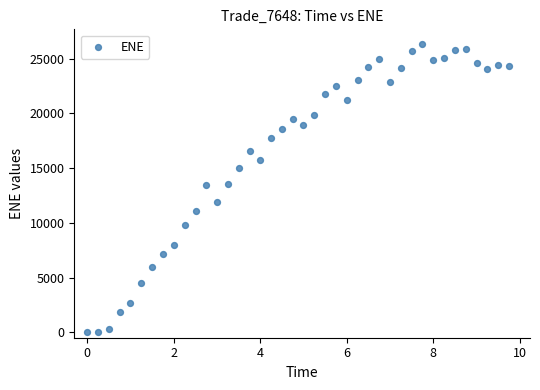

What is the range of Y values (max minus min)?

26362.8